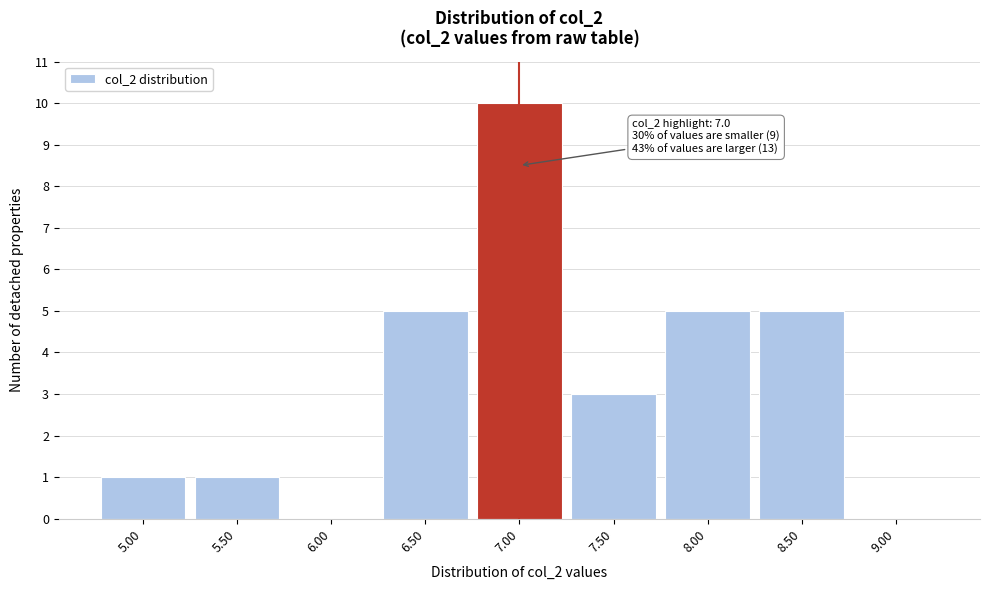

Over which range of the x-axis is the bar tallest?

6.75 to 7.25